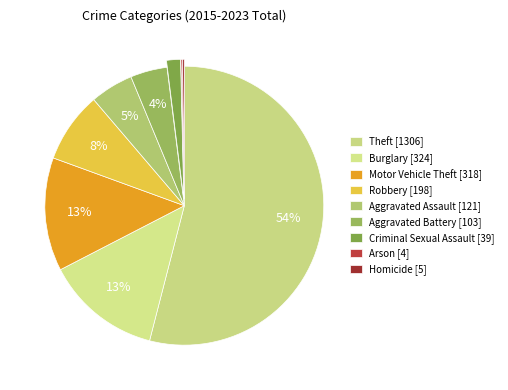

To the nearest percent, what is the average slice percentage?

11%